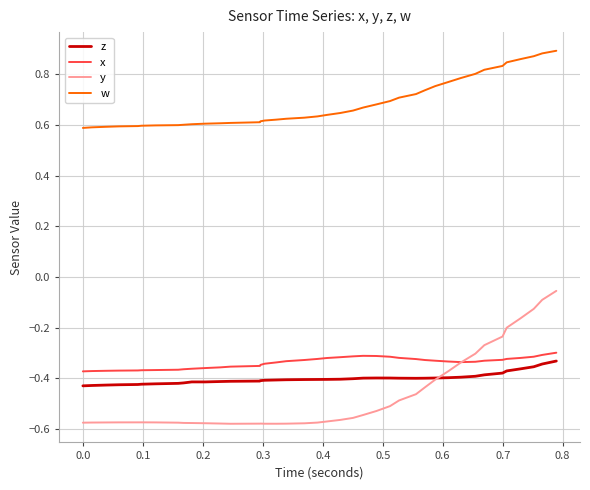

List the series in order of their peak value, lowest first.

z, x, y, w